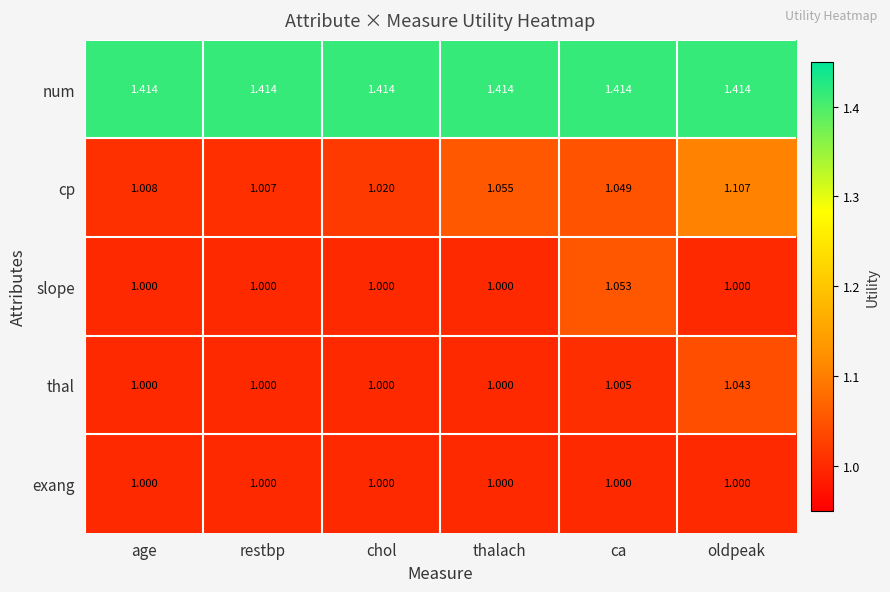

Which category has the highest value in the thal series?

oldpeak